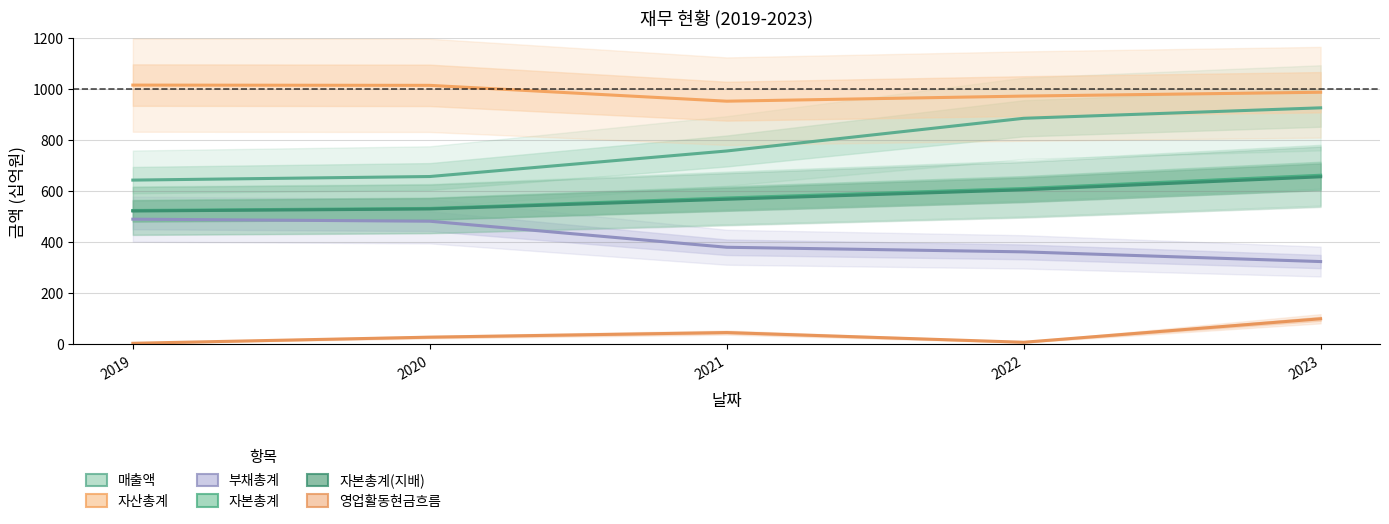

At which category does the chart reach its minimum across all series?

2019